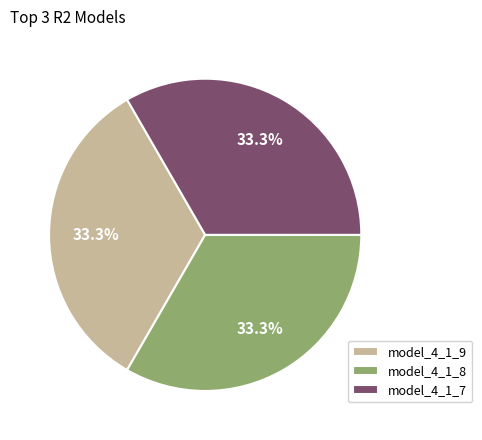

What percentage do model_4_1_8 and model_4_1_7 together represent?

66.7%